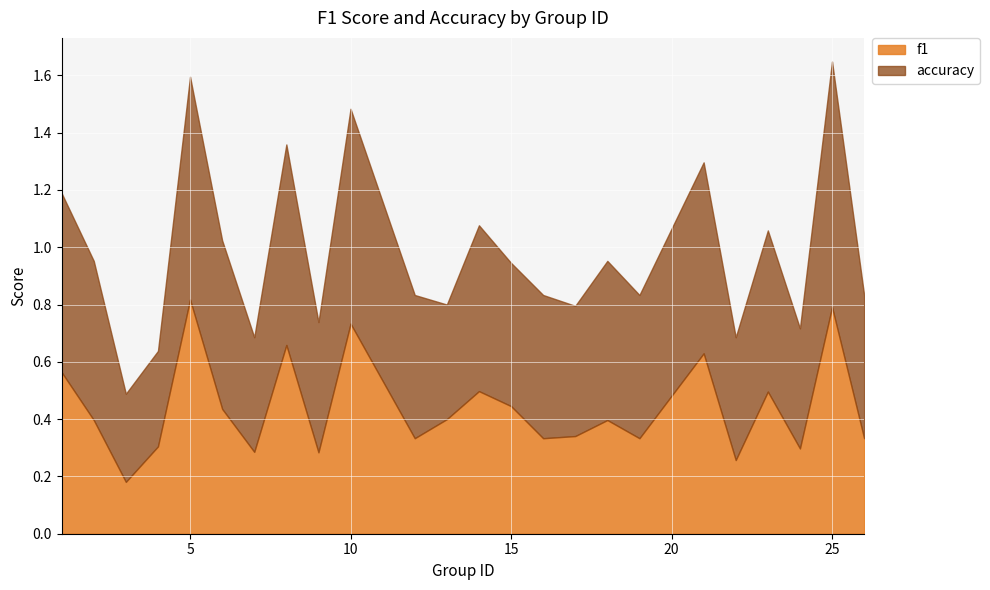

What is the difference between the second highest and second lowest values in the f1 series?

0.5